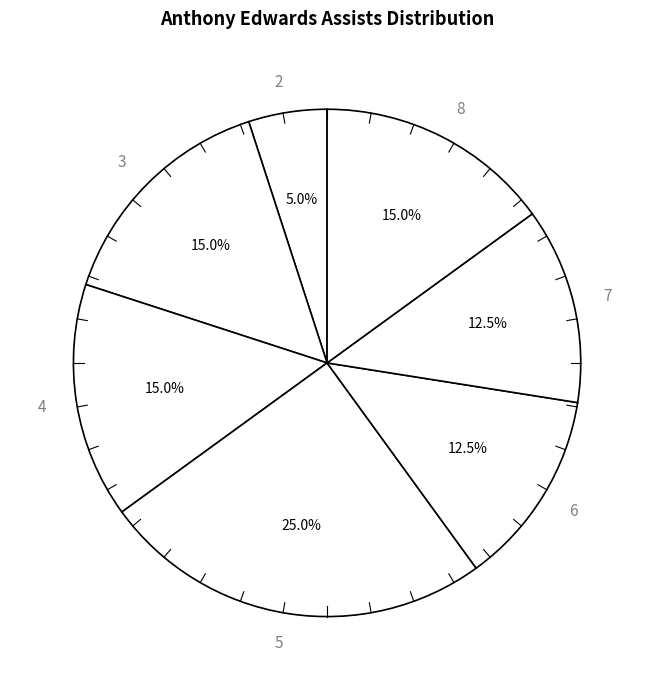

True or false: 7 accounts for 16% of the total.

False